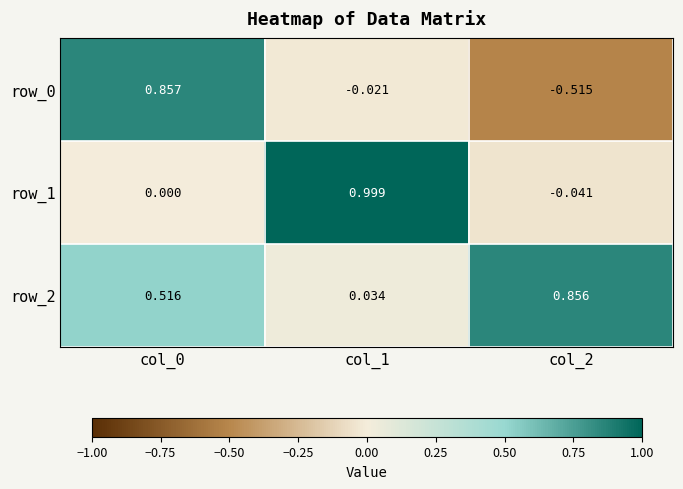

Which series has the largest total across all categories?

row_2